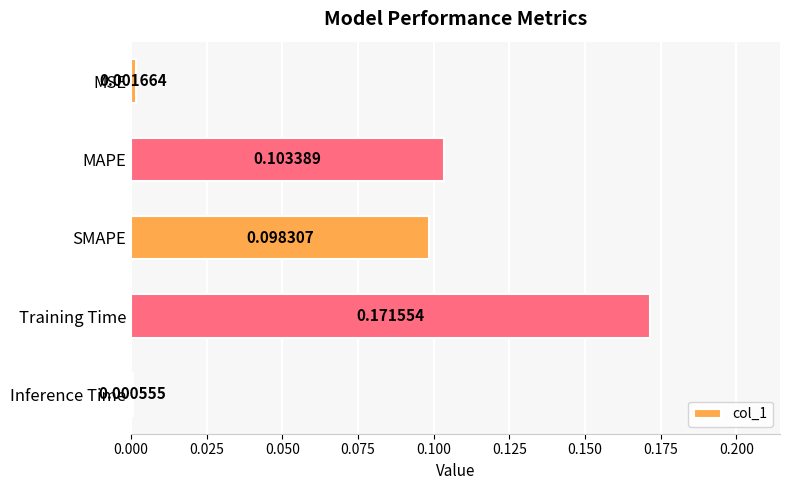

What is the sum of all values?

0.4